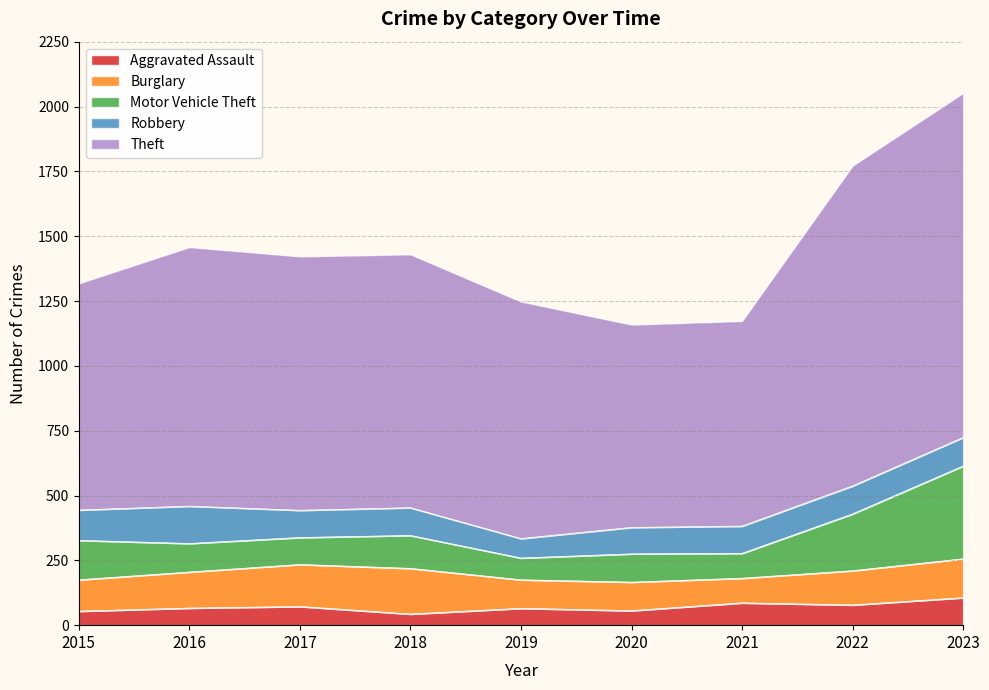

Where does the Aggravated Assault series first go above 66?

2017